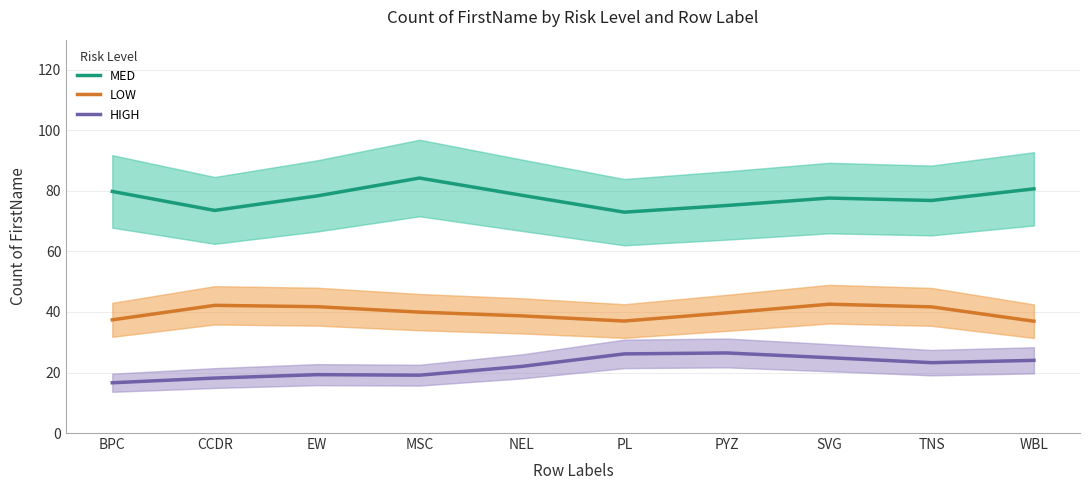

List the labels in order of LOW value, largest first.

SVG, CCDR, EW, TNS, MSC, PYZ, NEL, BPC, PL, WBL